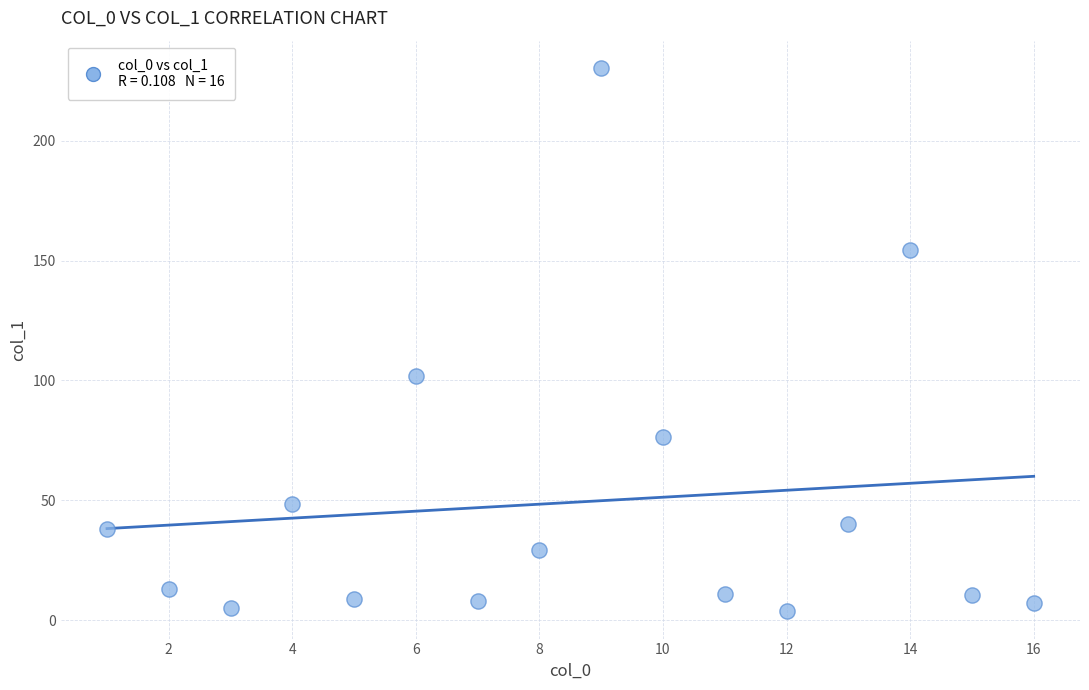

What is the range of X values (max minus min)?

15.0